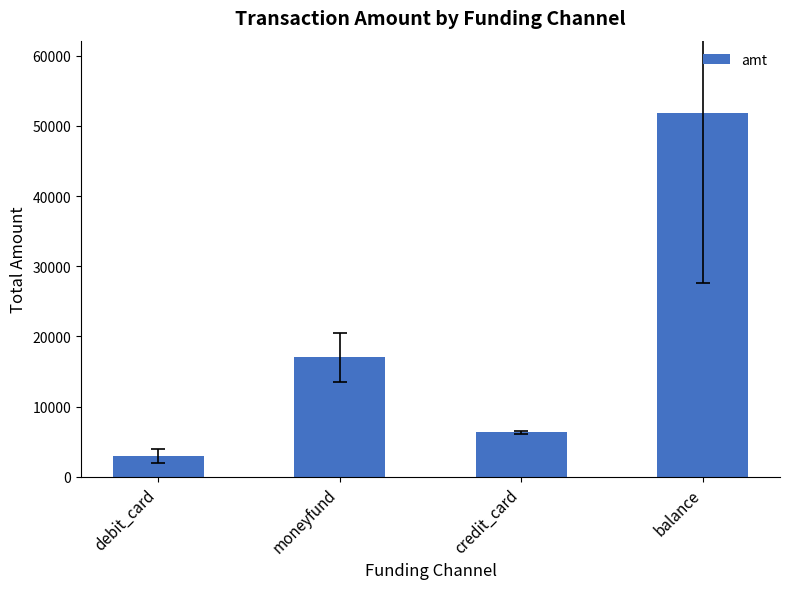

Approximately how many times larger is the value at balance compared to debit_card?

17.5